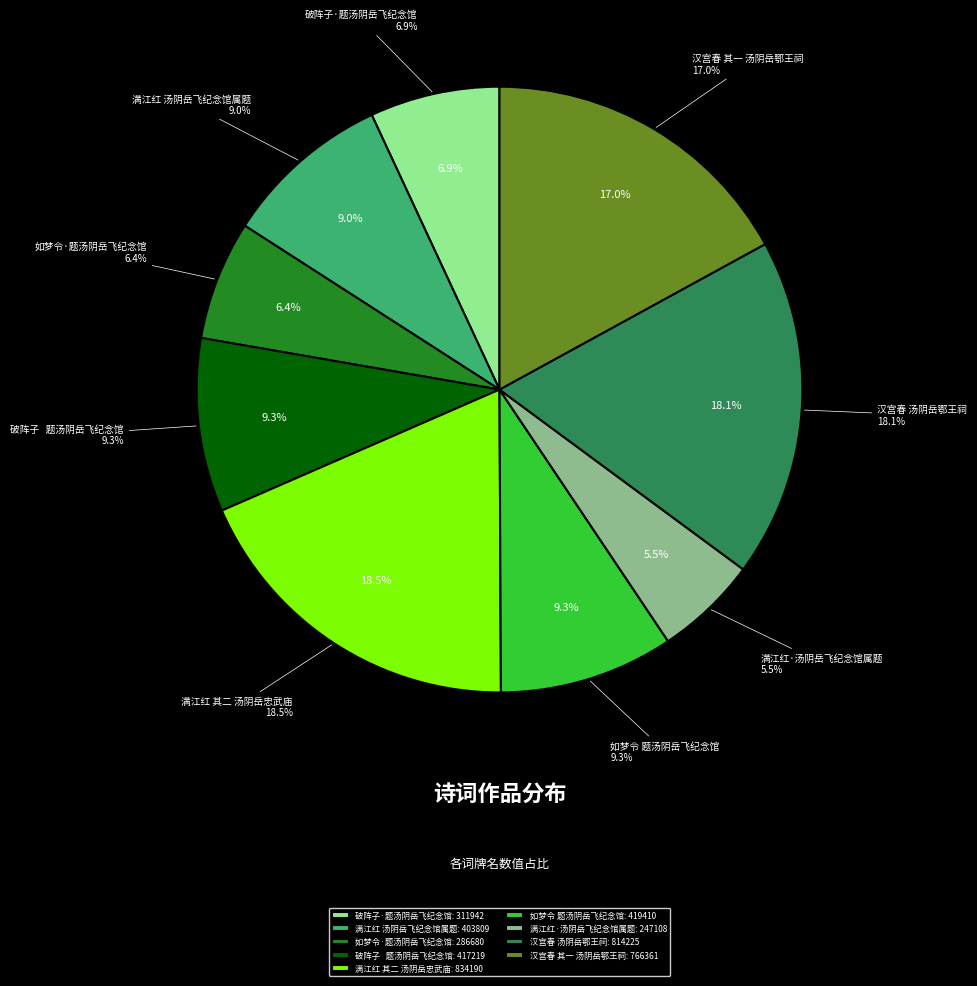

Rank the categories by value from highest to lowest.

满江红 其二 汤阴岳忠武庙, 汉宫春 汤阴岳鄂王祠, 汉宫春 其一 汤阴岳鄂王祠, 如梦令 题汤阴岳飞纪念馆, 破阵子   题汤阴岳飞纪念馆, 满江红 汤阴岳飞纪念馆属题, 破阵子·题汤阴岳飞纪念馆, 如梦令·题汤阴岳飞纪念馆, 满江红·汤阴岳飞纪念馆属题